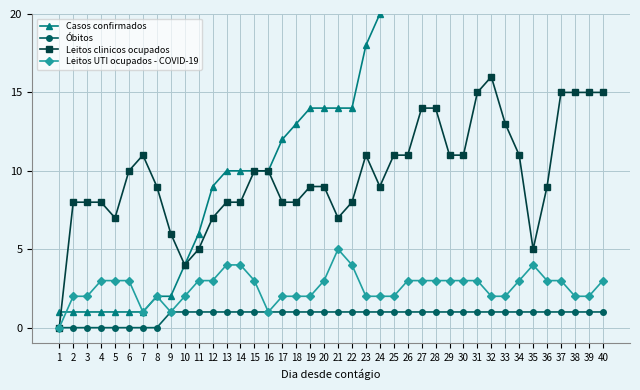

Where does the Leitos clinicos ocupados series first go above 9?

6